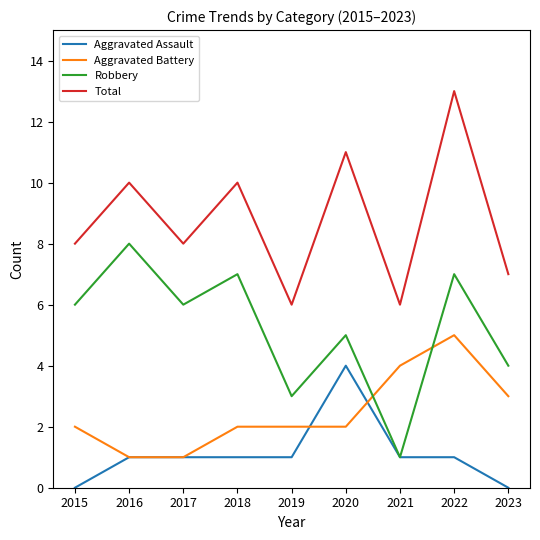

Reading left to right, what are all the values shown in this chart?

Aggravated Assault: 0	1	1	1	1	4	1	1	0
Aggravated Battery: 2	1	1	2	2	2	4	5	3
Robbery: 6	8	6	7	3	5	1	7	4
Total: 8	10	8	10	6	11	6	13	7